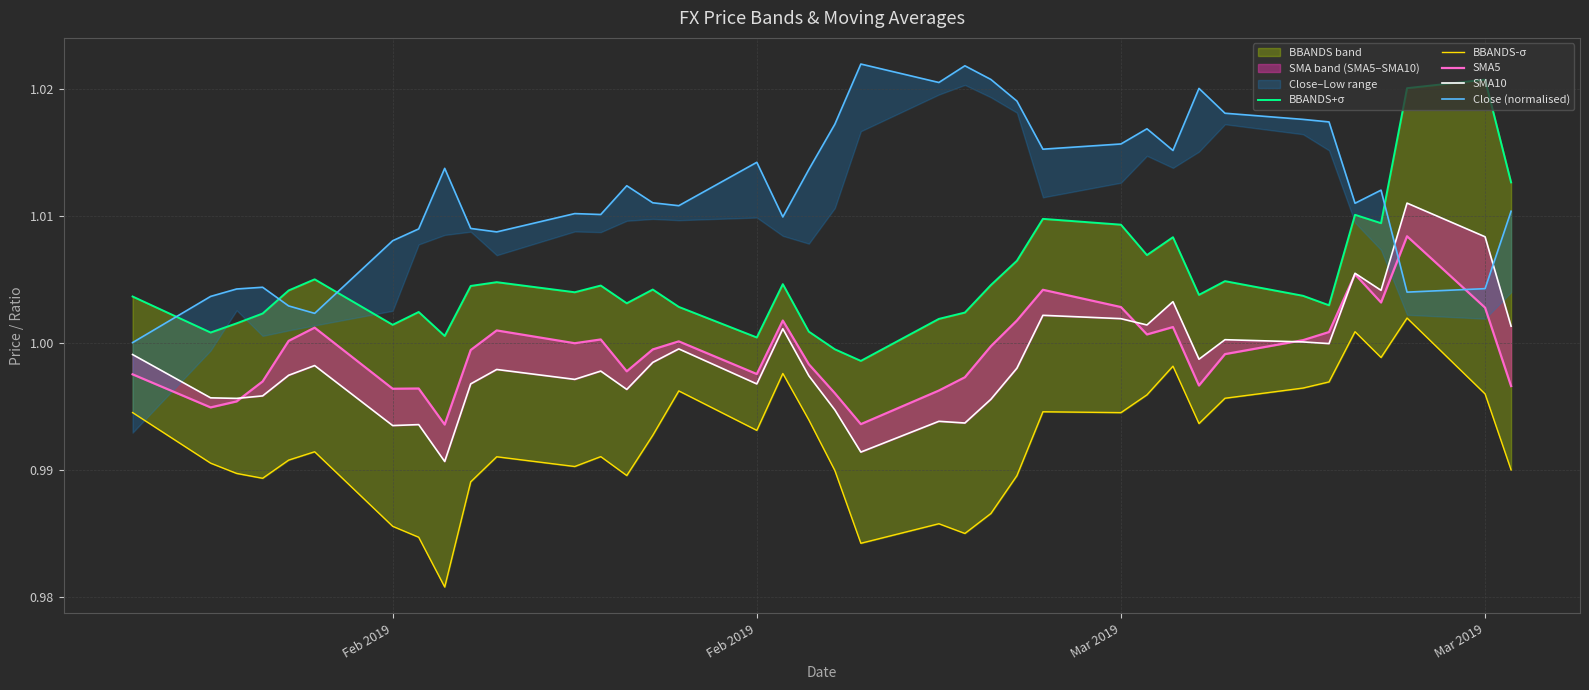

Reading right to left, what are all the values shown in this chart?

BBANDS+σ: 1.0	1.0	1.0	1.0	1.0	1.0	1.0	1.0	1.0	1.0	1.0	1.0	1.0	1.0	1.0	1.0	1.0	1.0	1.0	1.0	1.0	1.0	1.0	1.0	1.0	1.0	1.0	1.0	1.0	1.0	1.0	1.0	1.0	1.0	1.0	1.0	1.0	1.0
BBANDS-σ: 1.0	1.0	1.0	1.0	1.0	1.0	1.0	1.0	1.0	1.0	1.0	1.0	1.0	1.0	1.0	1.0	1.0	1.0	1.0	1.0	1.0	1.0	1.0	1.0	1.0	1.0	1.0	1.0	1.0	1.0	1.0	1.0	1.0	1.0	1.0	1.0	1.0	1.0
SMA5: 1.0	1.0	1.0	1.0	1.0	1.0	1.0	1.0	1.0	1.0	1.0	1.0	1.0	1.0	1.0	1.0	1.0	1.0	1.0	1.0	1.0	1.0	1.0	1.0	1.0	1.0	1.0	1.0	1.0	1.0	1.0	1.0	1.0	1.0	1.0	1.0	1.0	1.0
SMA10: 1.0	1.0	1.0	1.0	1.0	1.0	1.0	1.0	1.0	1.0	1.0	1.0	1.0	1.0	1.0	1.0	1.0	1.0	1.0	1.0	1.0	1.0	1.0	1.0	1.0	1.0	1.0	1.0	1.0	1.0	1.0	1.0	1.0	1.0	1.0	1.0	1.0	1.0
Close (normalised): 1.0	1.0	1.0	1.0	1.0	1.0	1.0	1.0	1.0	1.0	1.0	1.0	1.0	1.0	1.0	1.0	1.0	1.0	1.0	1.0	1.0	1.0	1.0	1.0	1.0	1.0	1.0	1.0	1.0	1.0	1.0	1.0	1.0	1.0	1.0	1.0	1.0	1.0